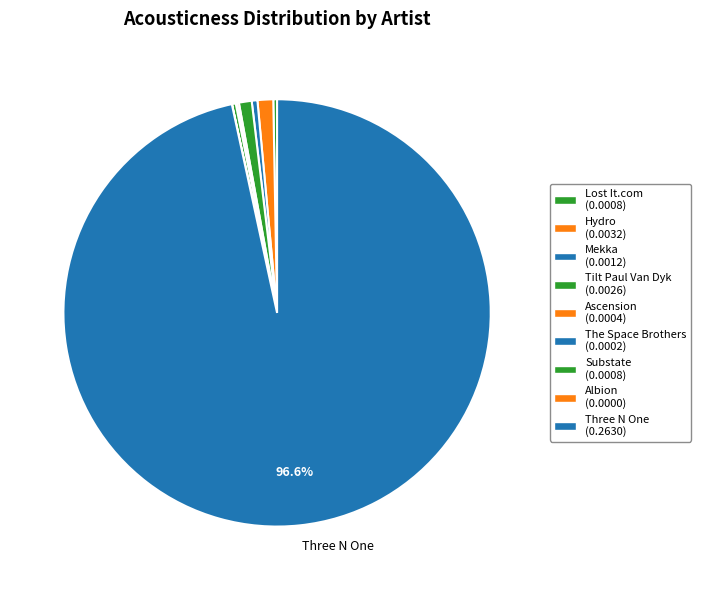

Does Three N One represent more than half of the total?

Yes